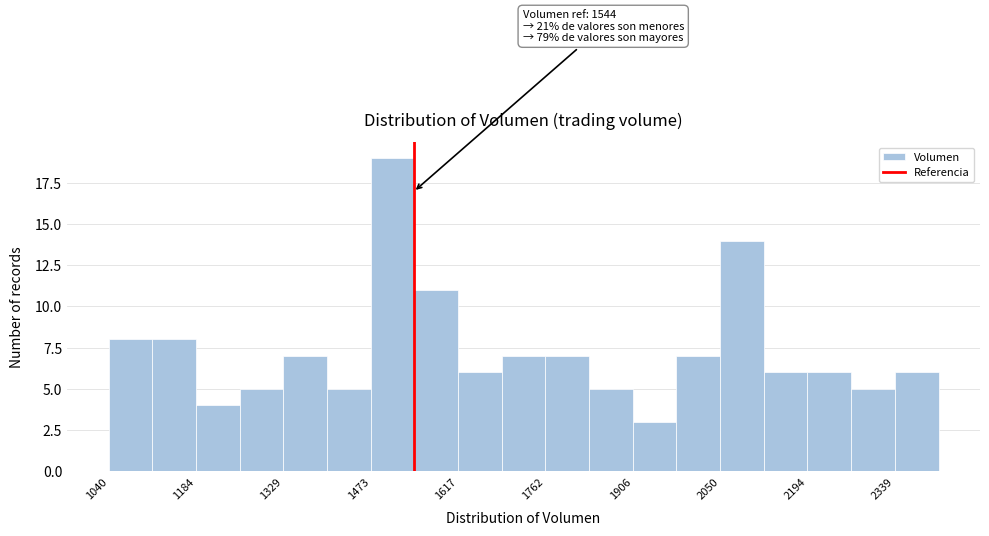

Read against the x-axis, roughly where is the centre of the tallest bar?

1500